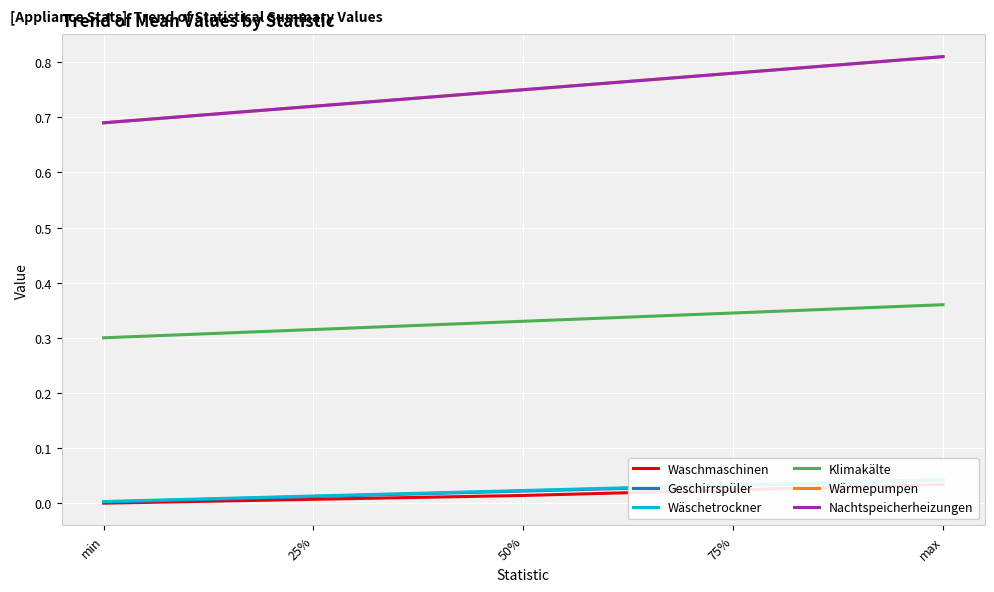

How many lines are shown in the chart?

6